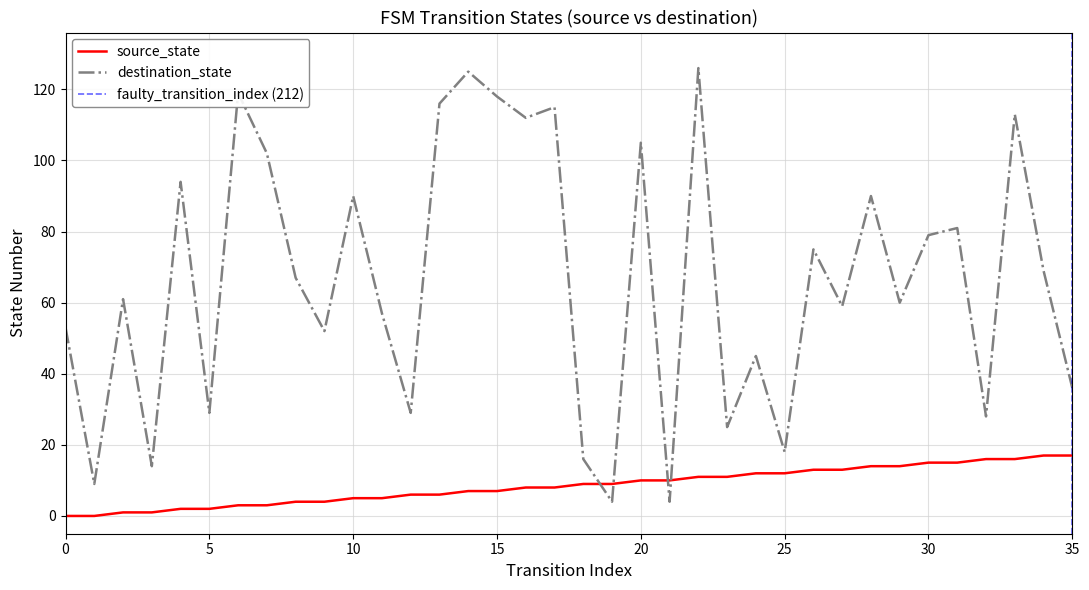

List the labels in order of destination_state value, smallest first.

19, 21, 1, 3, 18, 25, 23, 32, 5, 12, 35, 24, 9, 0, 11, 27, 29, 2, 8, 34, 26, 30, 31, 10, 28, 4, 7, 20, 16, 33, 17, 13, 15, 6, 14, 22